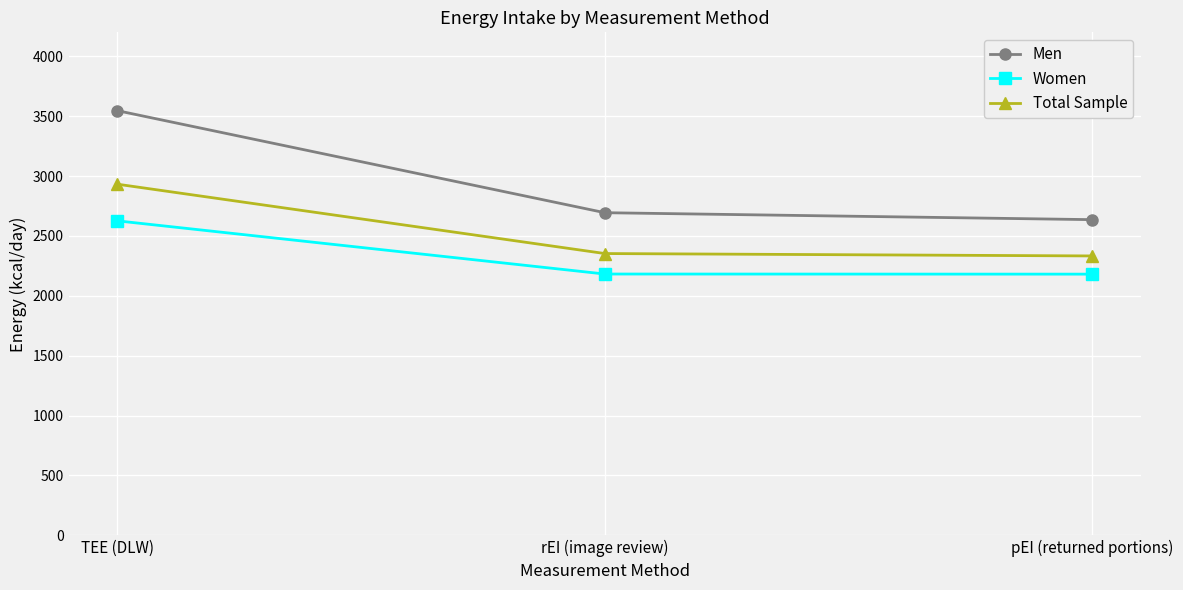

What is the label of the 3rd point from the left?

pEI (returned portions)